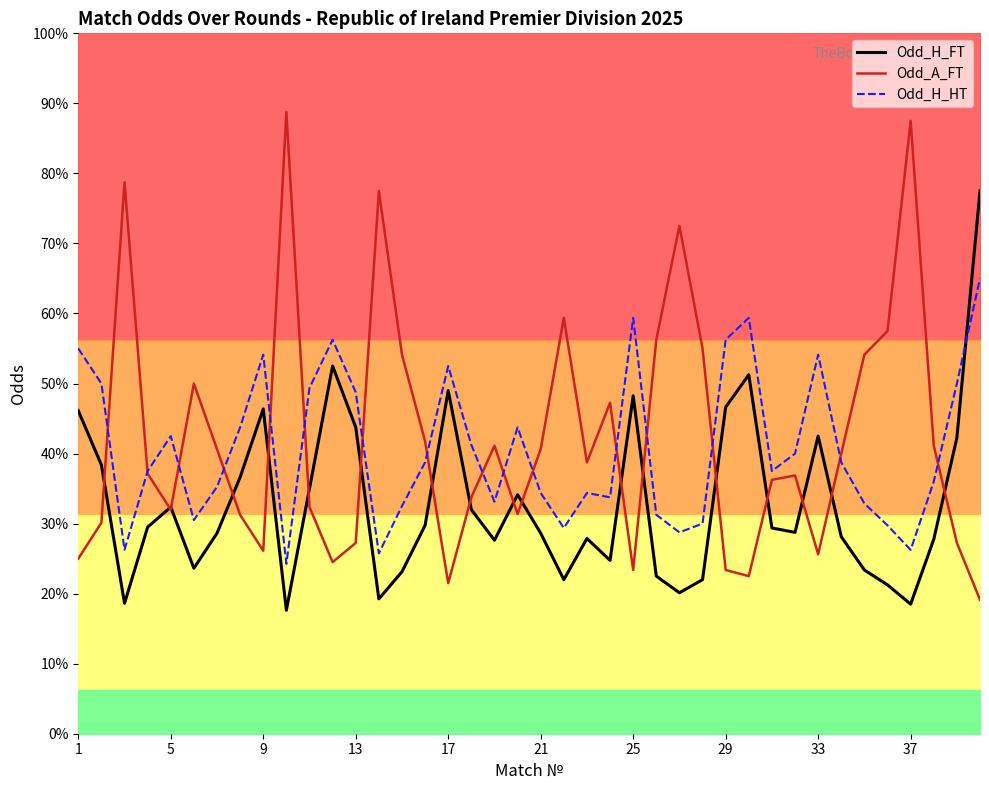

True or false: Odd_H_FT and Odd_H_HT cross at least once.

True